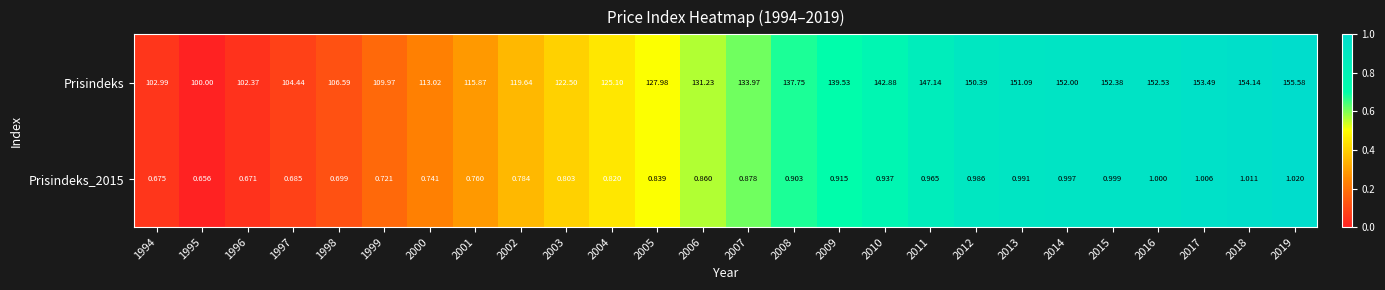

Which series changed the most between 2004 and 2014?

Prisindeks